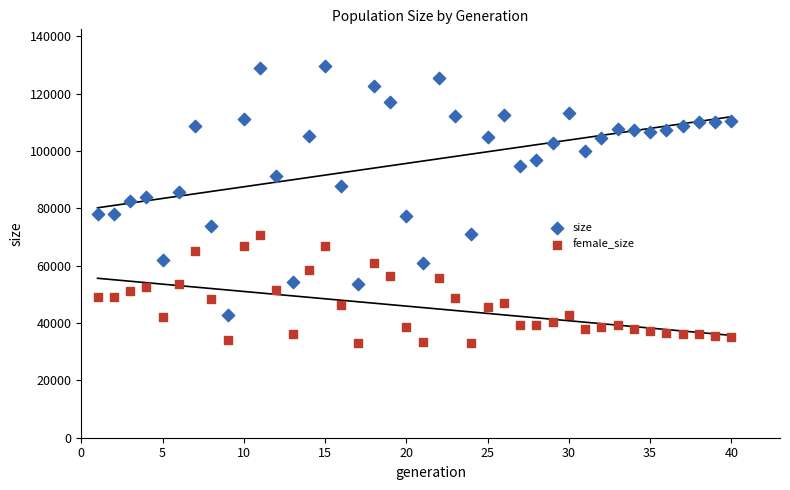

Which series reaches the maximum Y coordinate?

size